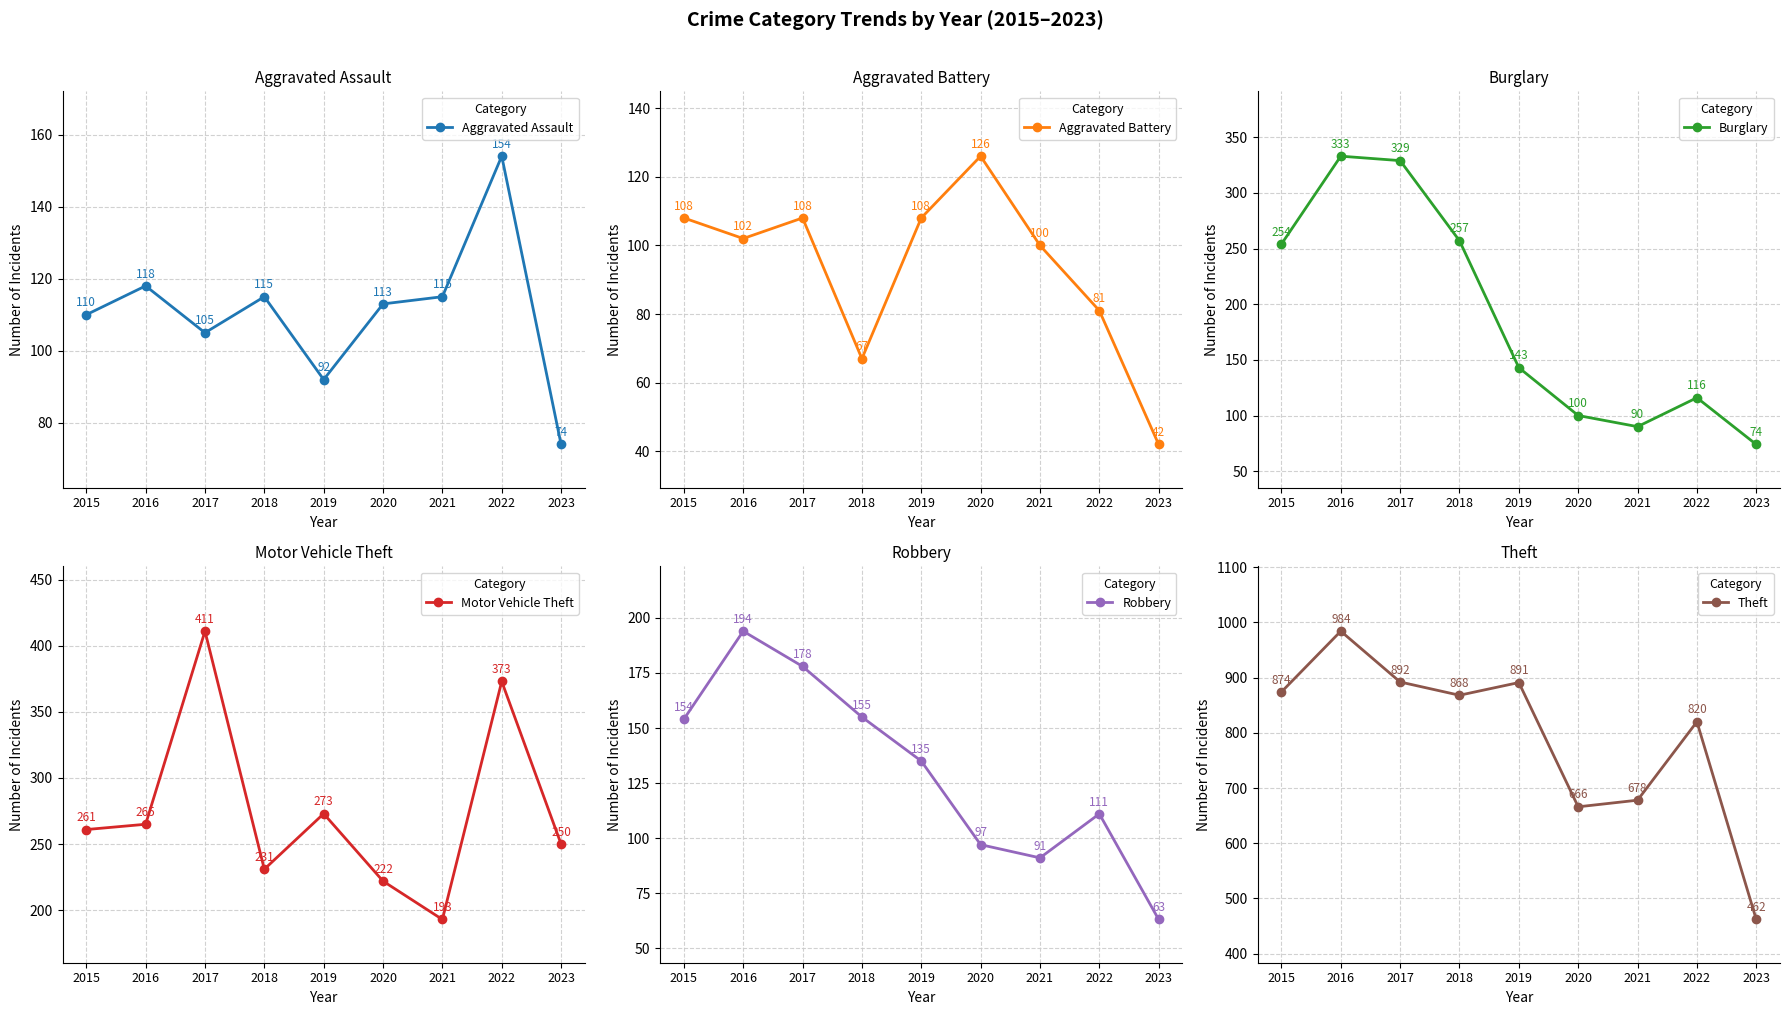

Is it true that Burglary equals 100 at 2020?

True